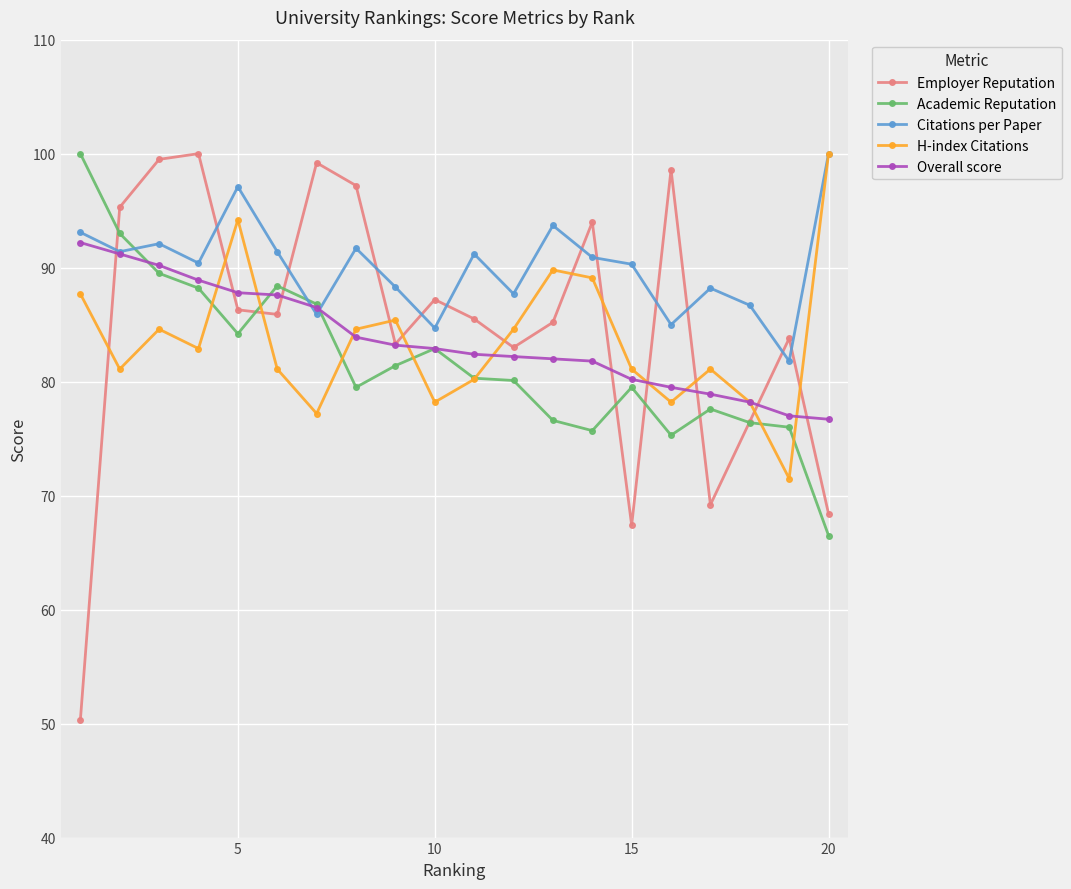

At how many categories does at least one series exceed 73?

20